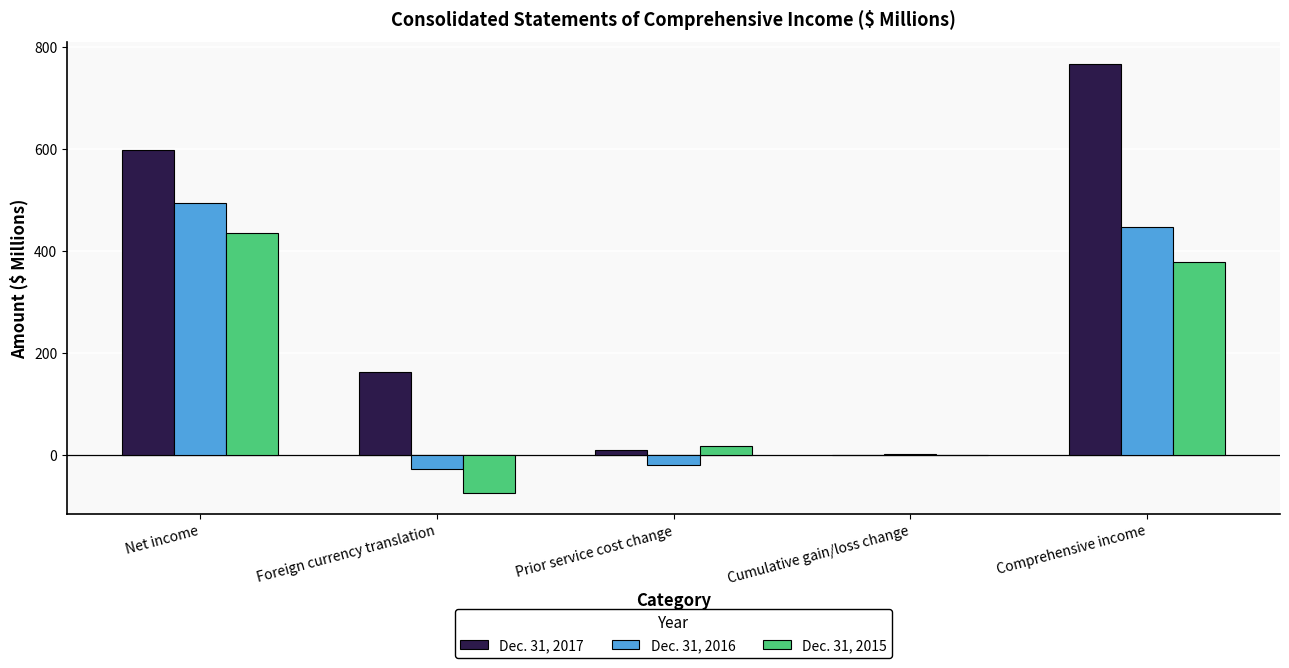

Which category has the highest value in the Dec. 31, 2016 series?

Net income